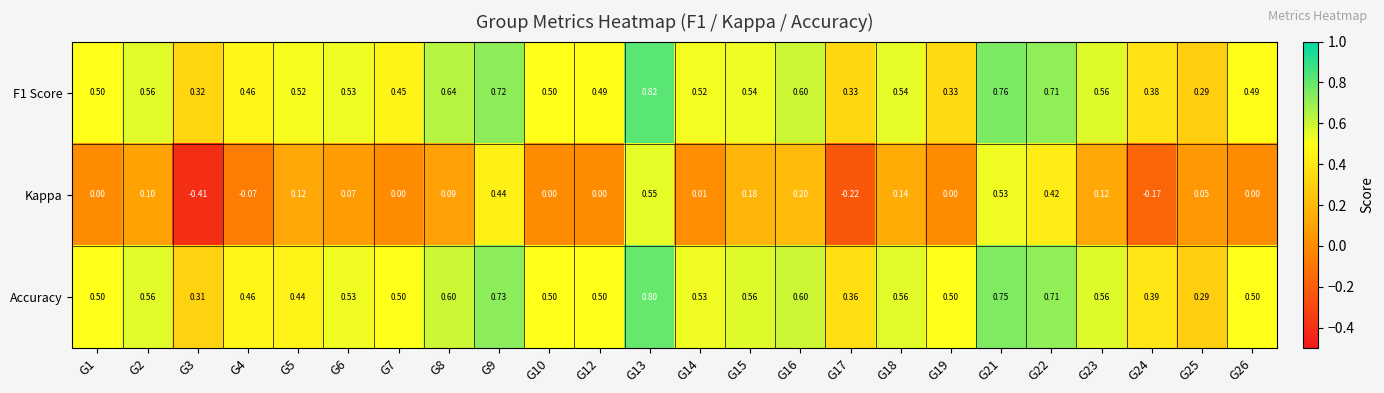

Between G9 and G23, which series saw the biggest shift?

Kappa